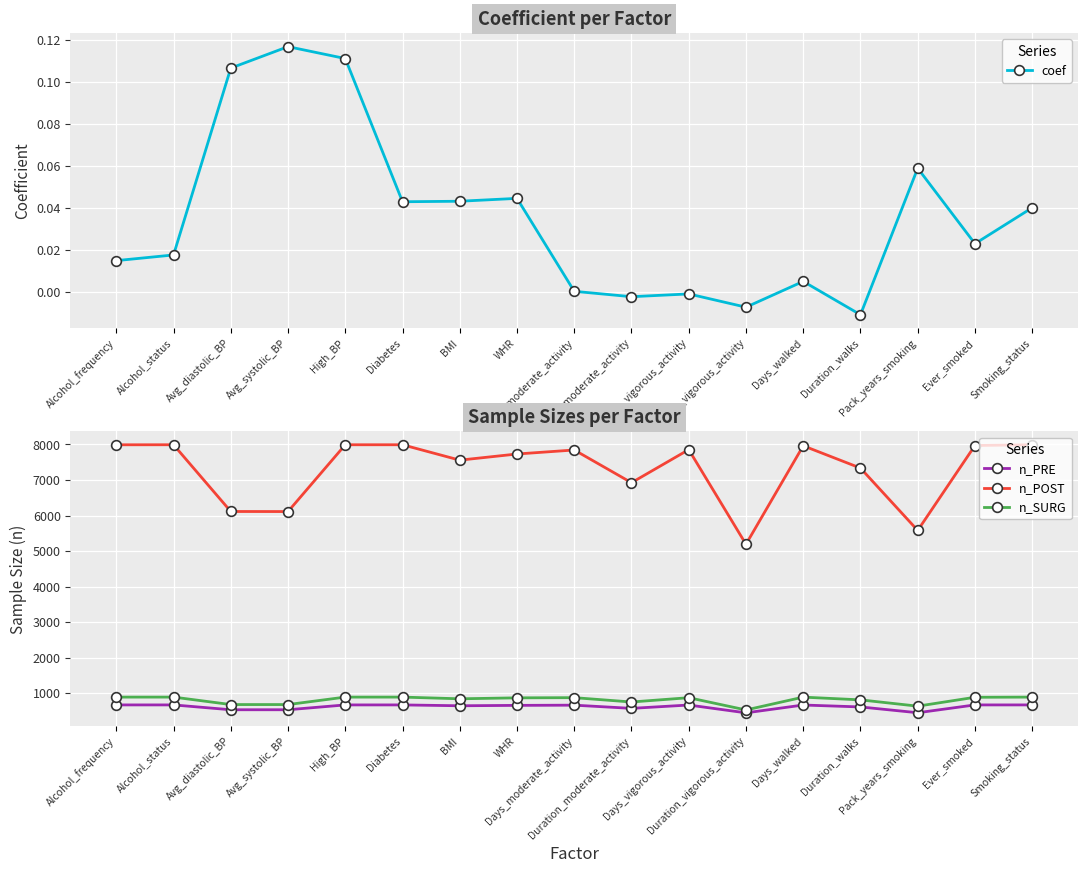

True or false: n_PRE has a value of 661.0 at WHR.

True